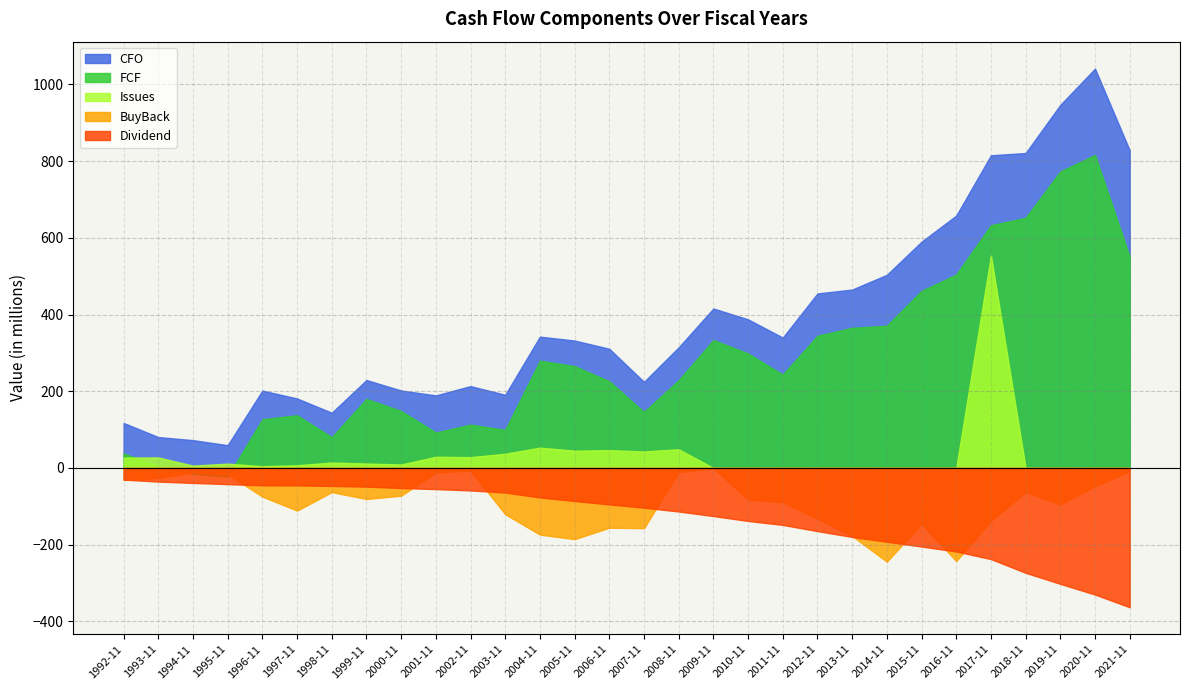

Is it true that BuyBack equals -172.8 at 1997-11?

False